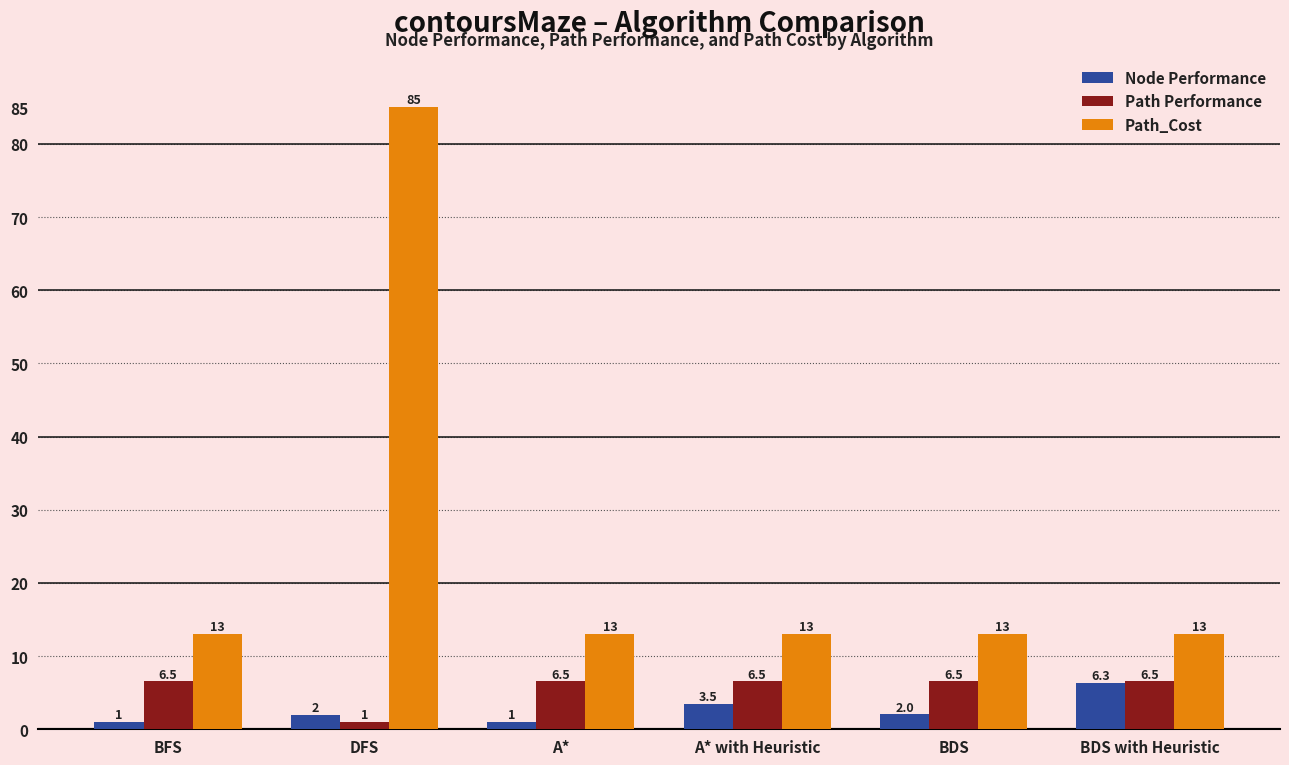

Reading left to right, what are all the values shown in this chart?

Node Performance: 1.0	2.0	1.0	3.5	2.0	6.3
Path Performance: 6.5	1.0	6.5	6.5	6.5	6.5
Path_Cost: 13.0	85.0	13.0	13.0	13.0	13.0